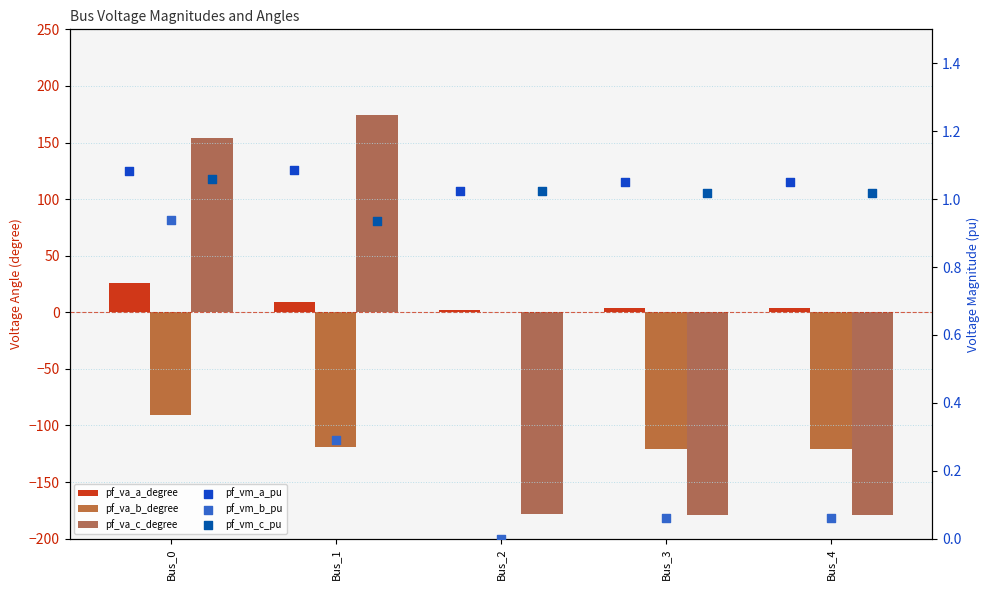

Which series reaches the maximum Y coordinate?

pf_va_c_degree